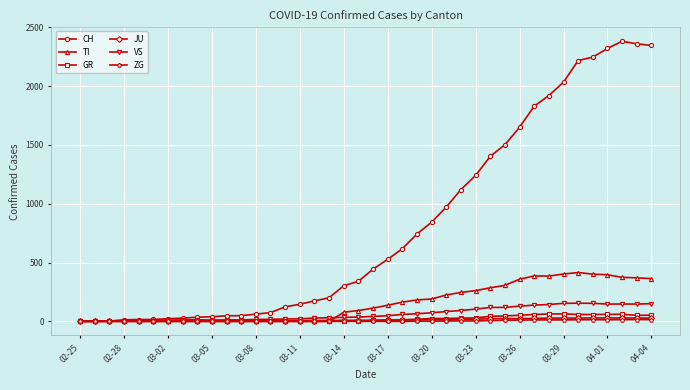

Which series has the widest spread of values?

CH